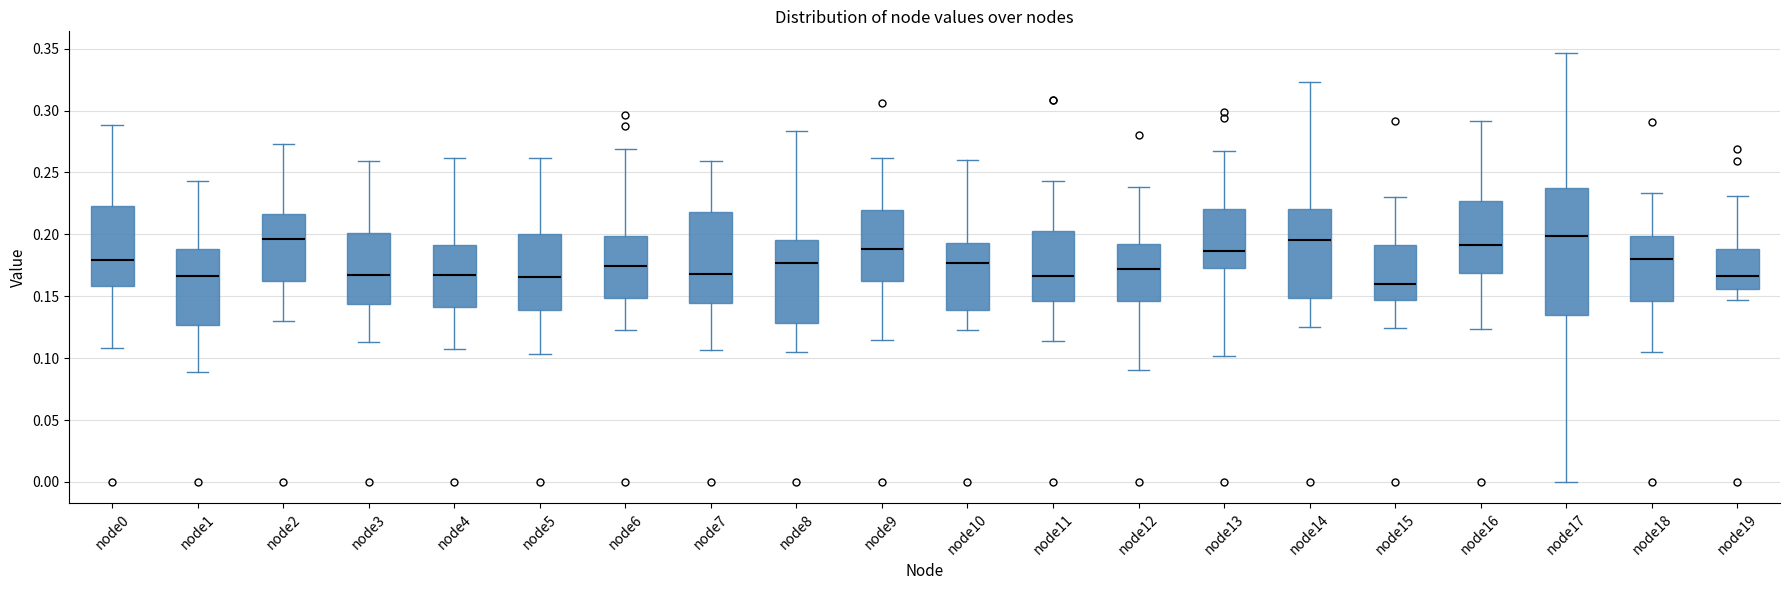

Reading left to right, transcribe this box plot: for each box, give where its median line is, the range the box spans, and where its two whiskers end, as read against the y-axis. The values are not printed on the chart, so give them approximately, as read against the axis.

node0: median 0.180, box 0.160 to 0.225, whiskers 0.110 to 0.290
node1: median 0.165, box 0.125 to 0.190, whiskers 0.090 to 0.245
node2: median 0.195, box 0.160 to 0.215, whiskers 0.130 to 0.275
node3: median 0.165, box 0.145 to 0.200, whiskers 0.115 to 0.260
node4: median 0.165, box 0.140 to 0.190, whiskers 0.105 to 0.260
node5: median 0.165, box 0.140 to 0.200, whiskers 0.105 to 0.260
node6: median 0.175, box 0.150 to 0.200, whiskers 0.125 to 0.270
node7: median 0.170, box 0.145 to 0.220, whiskers 0.105 to 0.260
node8: median 0.175, box 0.130 to 0.195, whiskers 0.105 to 0.285
node9: median 0.190, box 0.160 to 0.220, whiskers 0.115 to 0.260
node10: median 0.175, box 0.140 to 0.195, whiskers 0.125 to 0.260
node11: median 0.165, box 0.145 to 0.205, whiskers 0.115 to 0.245
node12: median 0.170, box 0.145 to 0.190, whiskers 0.090 to 0.240
node13: median 0.185, box 0.175 to 0.220, whiskers 0.100 to 0.270
node14: median 0.195, box 0.150 to 0.220, whiskers 0.125 to 0.325
node15: median 0.160, box 0.145 to 0.190, whiskers 0.125 to 0.230
node16: median 0.190, box 0.170 to 0.225, whiskers 0.125 to 0.290
node17: median 0.200, box 0.135 to 0.235, whiskers 0.000 to 0.345
node18: median 0.180, box 0.145 to 0.200, whiskers 0.105 to 0.235
node19: median 0.165, box 0.155 to 0.190, whiskers 0.145 to 0.230